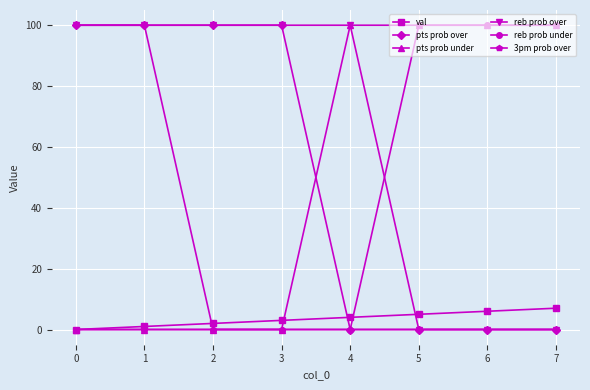

How many data points in pts prob over are less than 100?

4